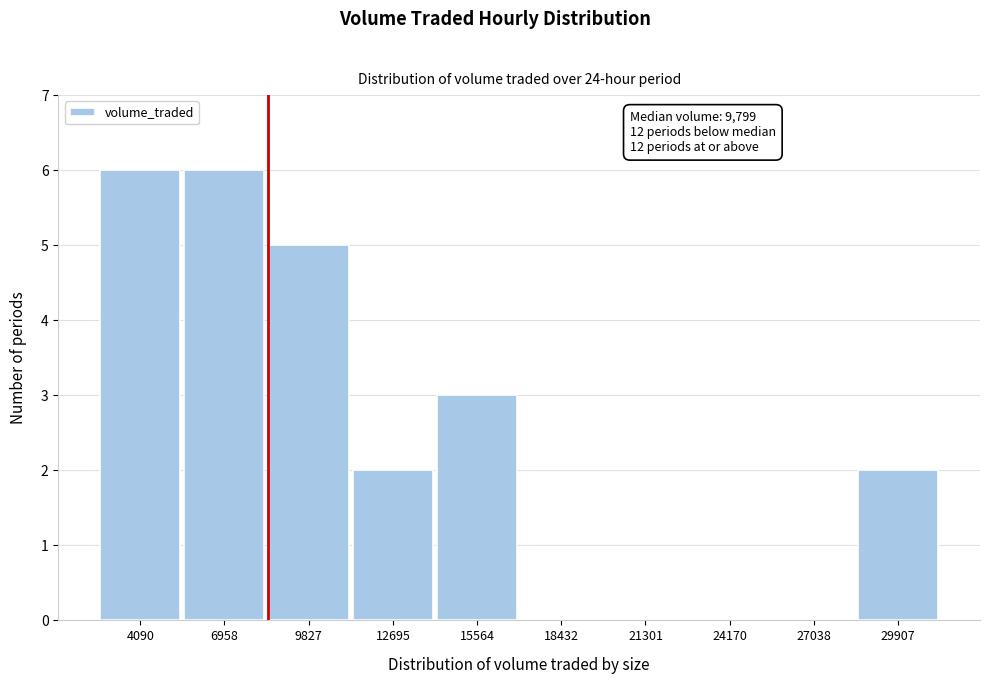

Reading right to left, transcribe all the data shown in this chart.

29907=2	27038=0	24170=0	21301=0	18432=0	15564=3	12695=2	9827=5	6958=6	4090=6